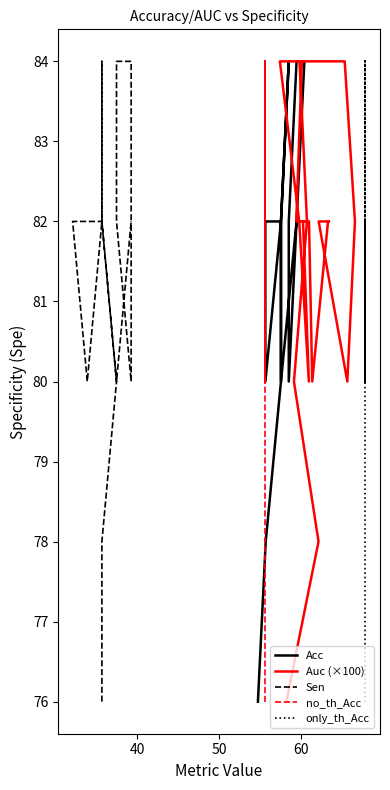

What is the value of the no_th_Acc point at the 4th from the left?

82